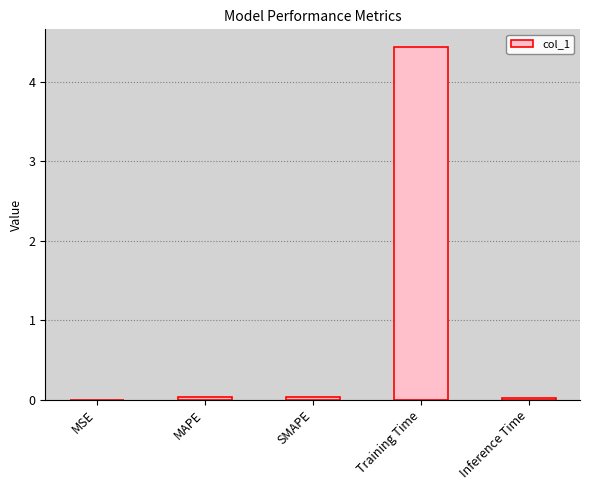

Are the bars grouped side by side (vs. stacked)?

No